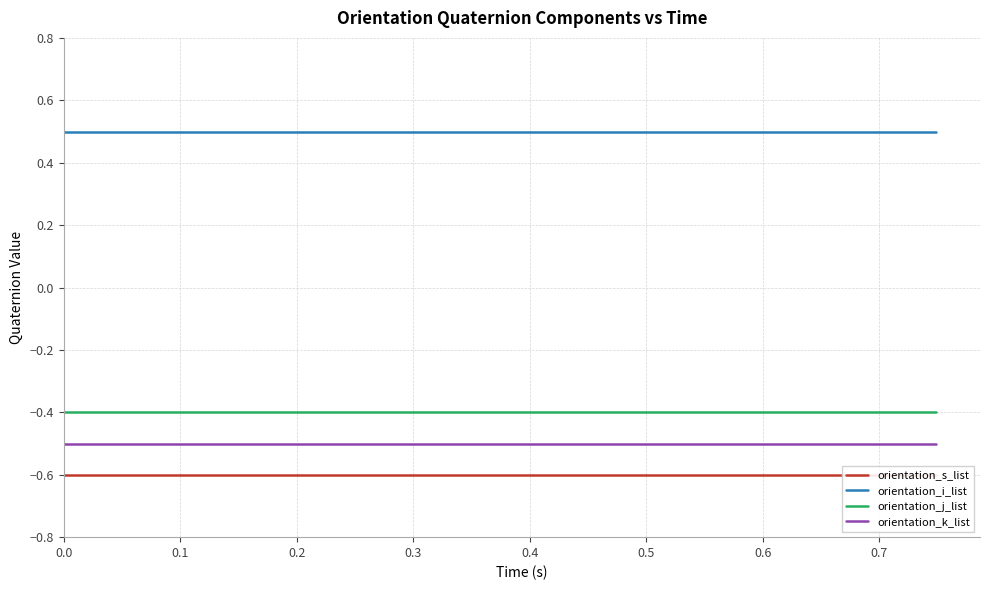

True or false: orientation_i_list and orientation_j_list cross at least once.

False